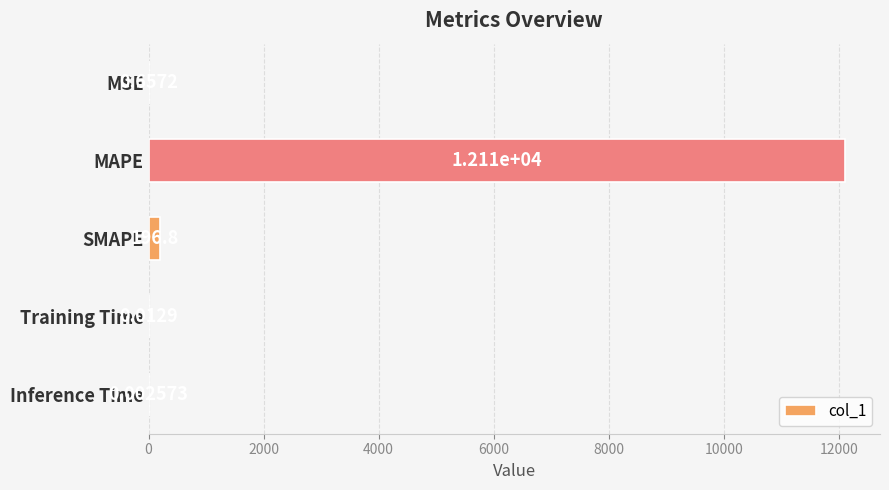

What is the sum of all values?

12309.0